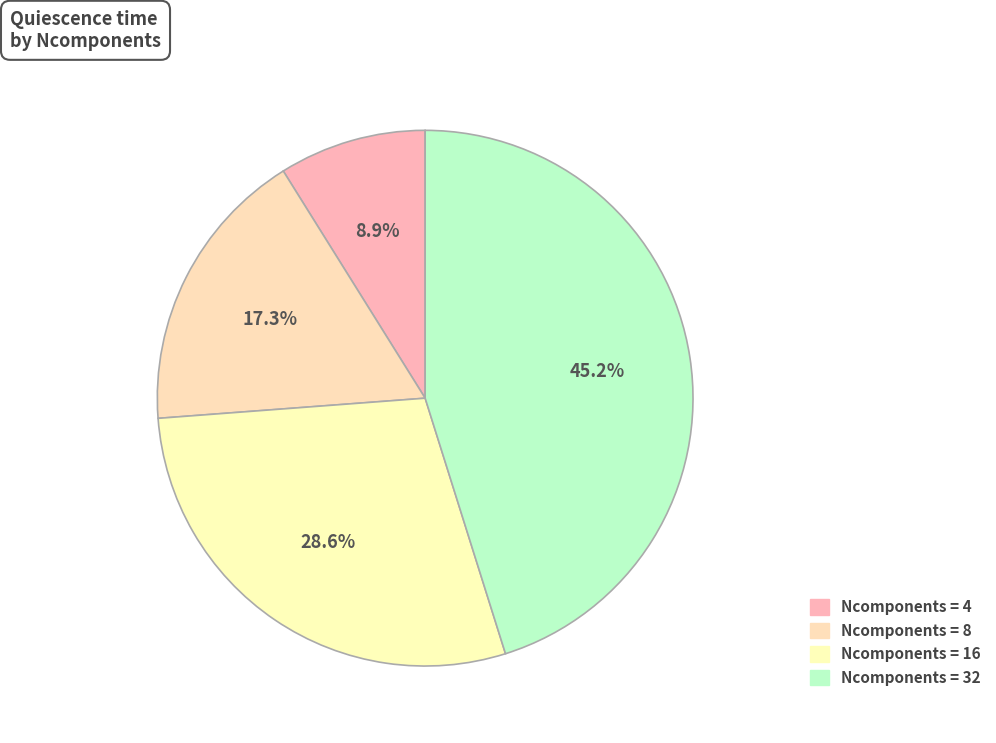

Does any single category account for the majority?

No